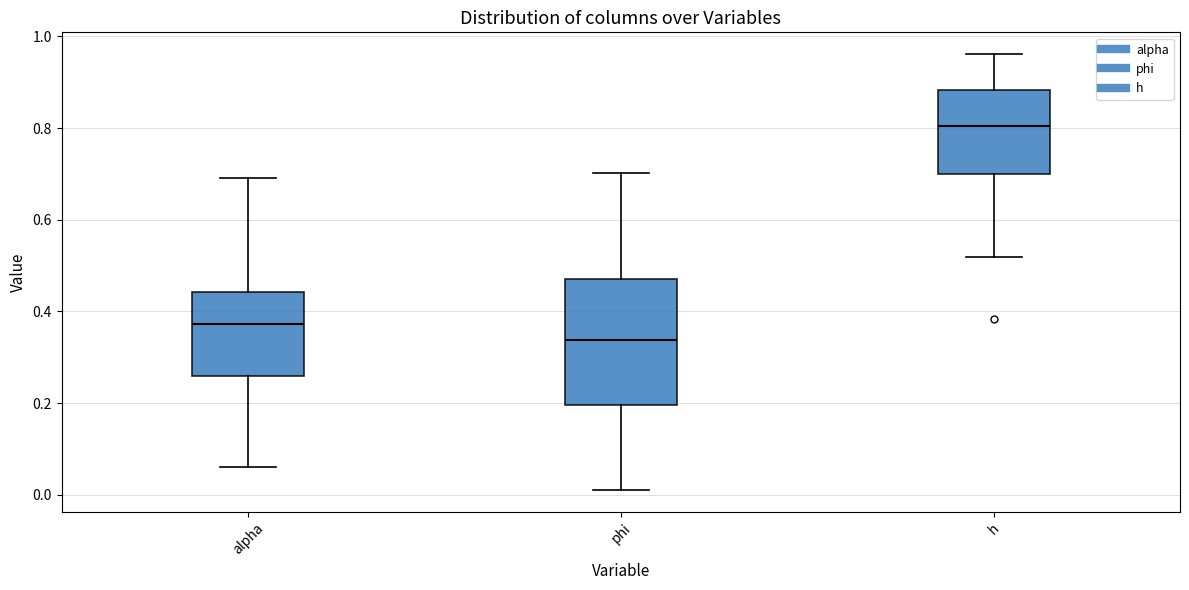

Which box's median line is the lowest?

phi